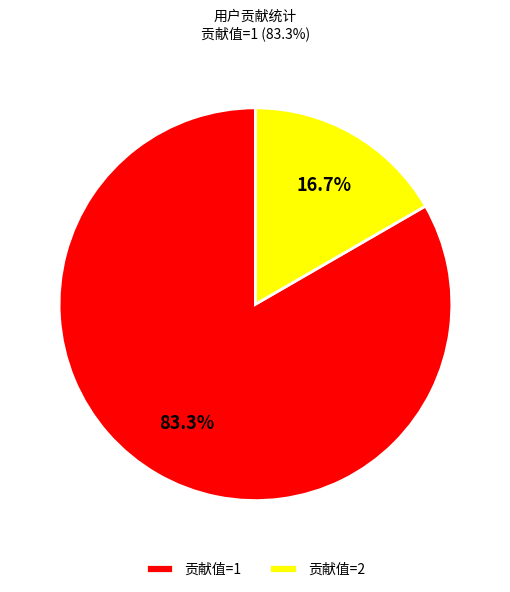

Rank the categories by value from highest to lowest.

贡献值=1, 贡献值=2